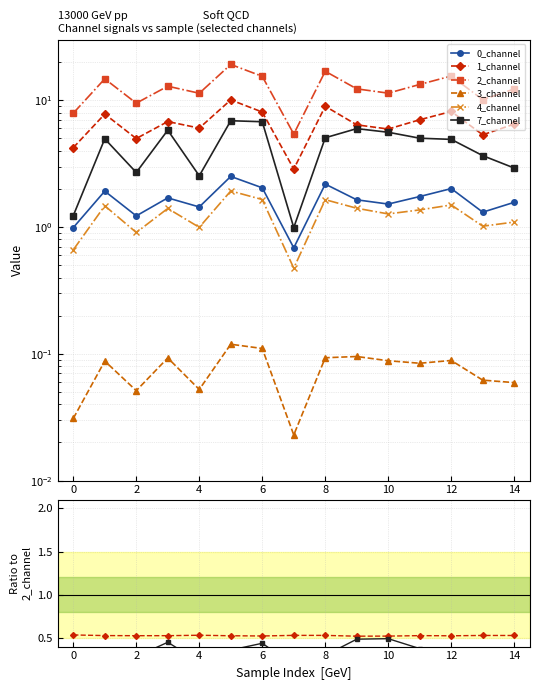

True or false: 1_channel and 4_channel intersect in this chart.

False